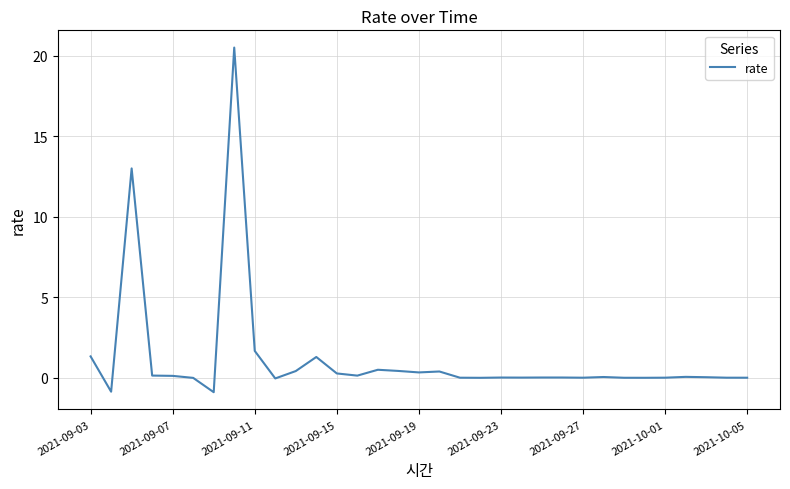

What is the smallest value displayed?

-0.9